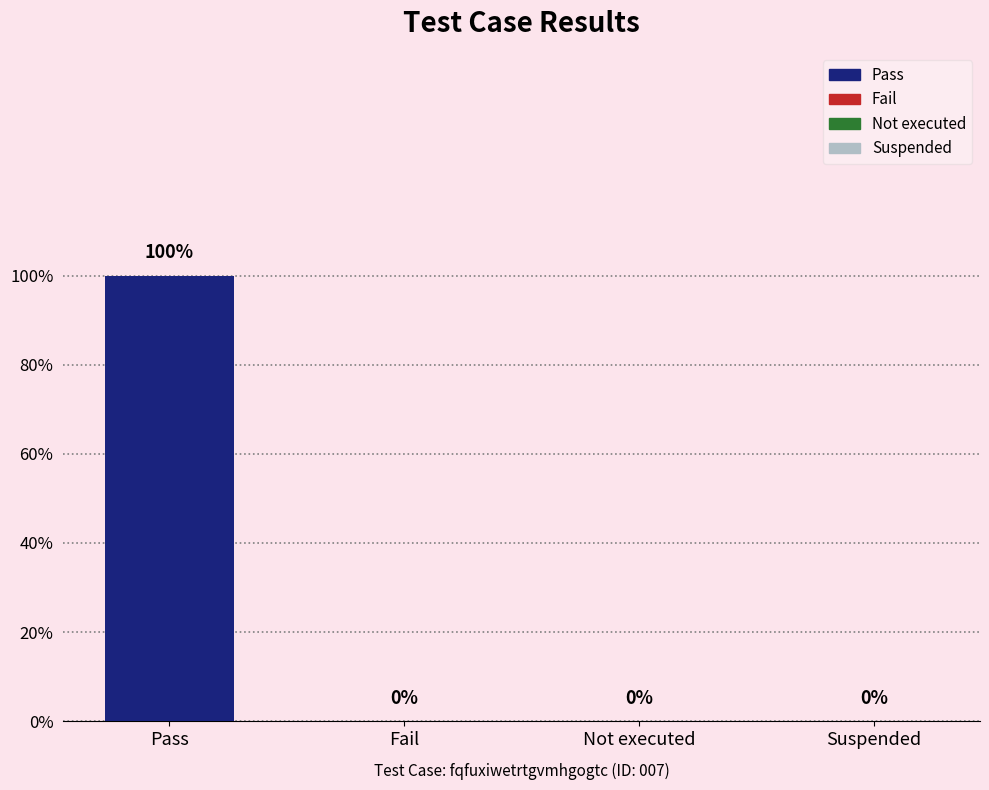

Which label corresponds to the largest value in the chart?

Pass